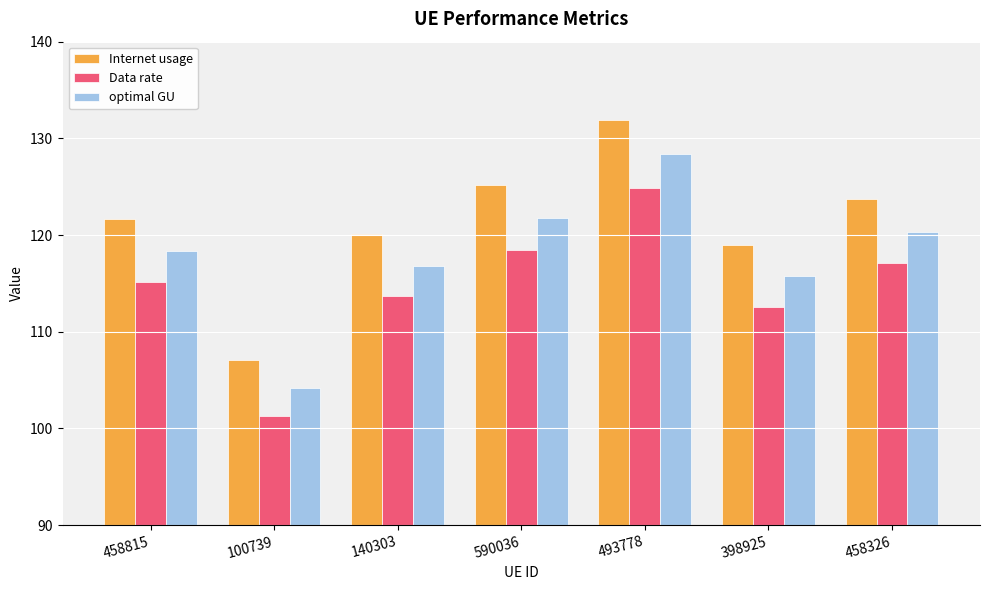

List the labels in order of optimal GU value, smallest first.

100739, 398925, 140303, 458815, 458326, 590036, 493778